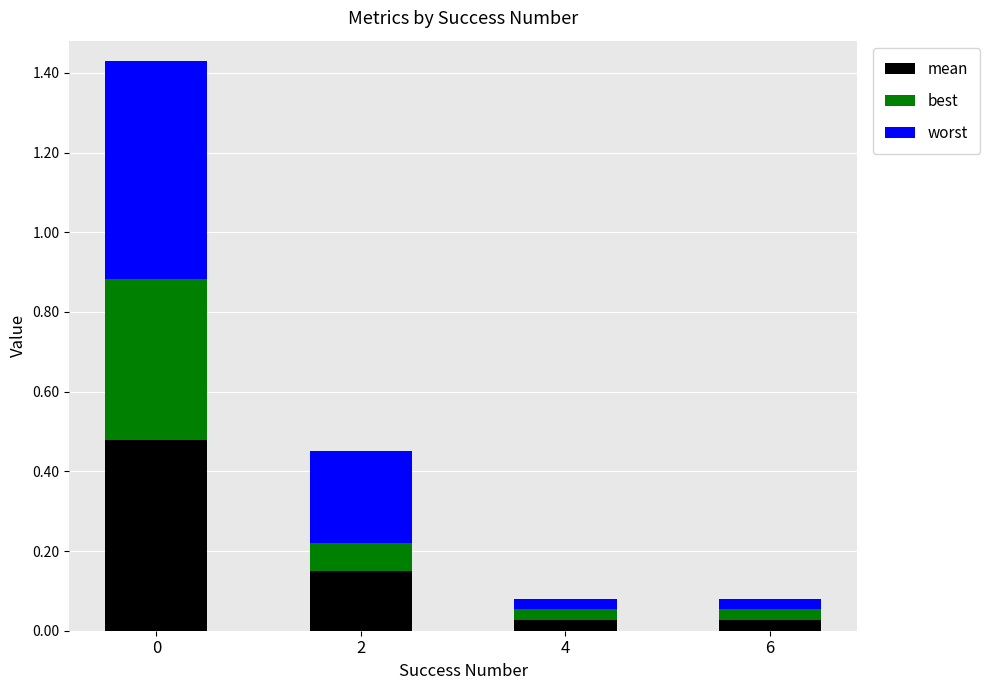

Is it true that worst equals 0.2 at 0?

False